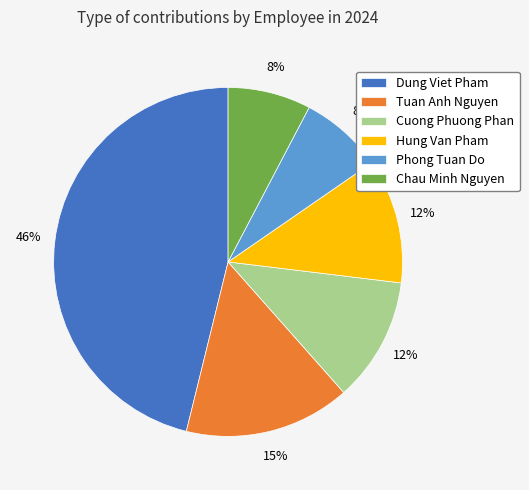

Is it true that Phong Tuan Do is 15% of the pie?

False